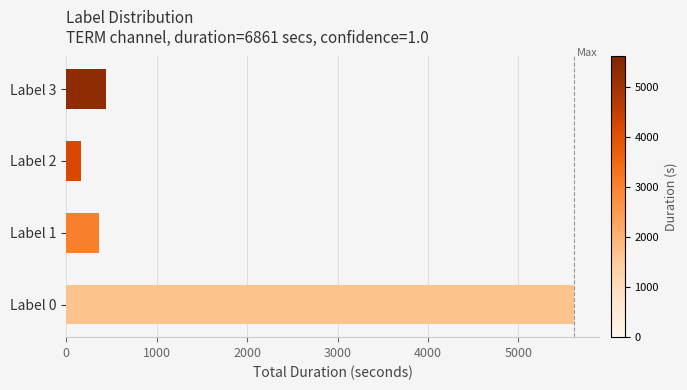

What is the maximum value shown in the chart?

5614